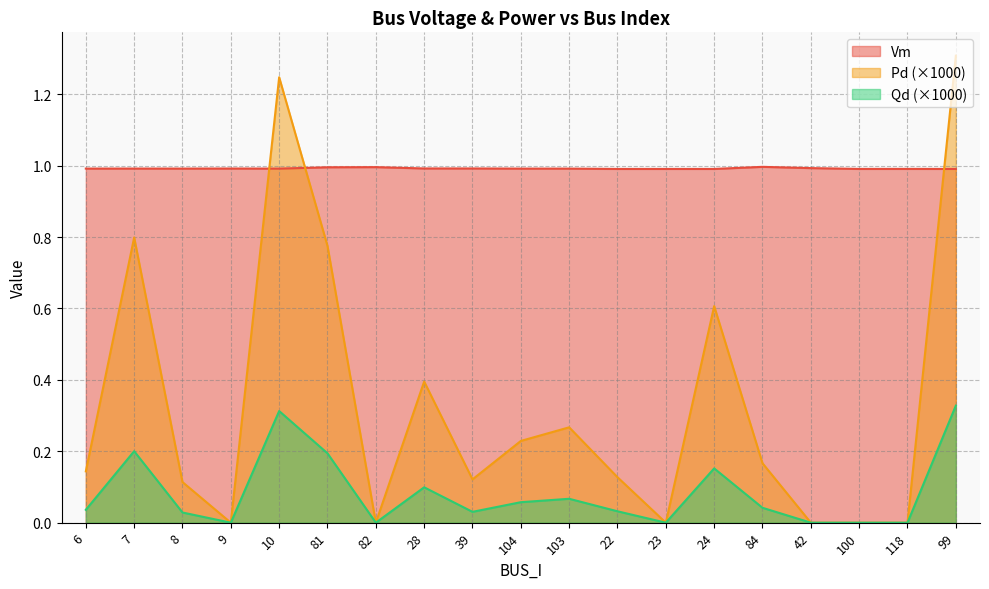

At which label is Qd closest to 0?

9